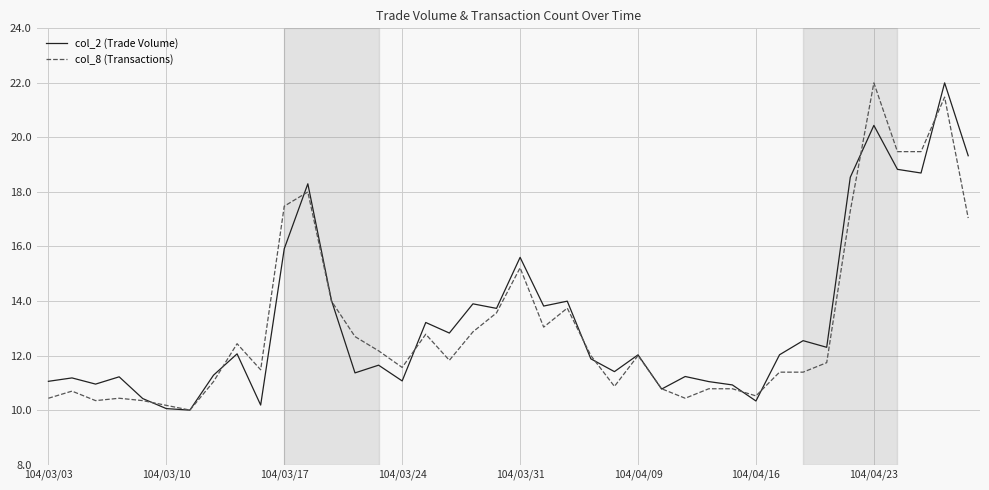

What is the smallest value displayed?

10.0